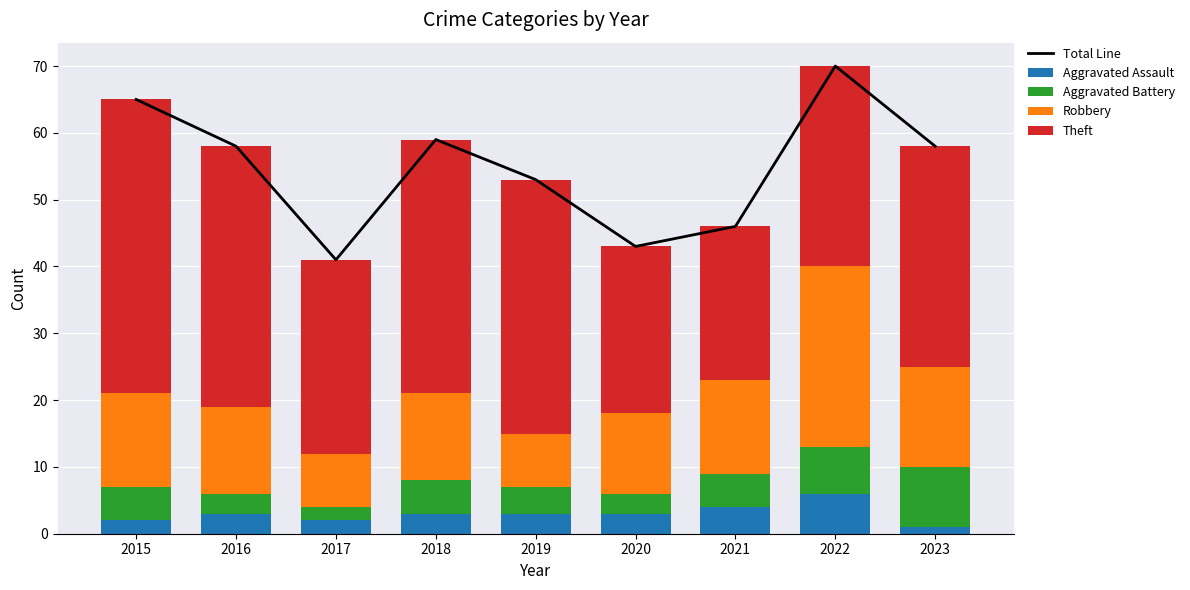

Which series has the widest spread of values?

Total Line